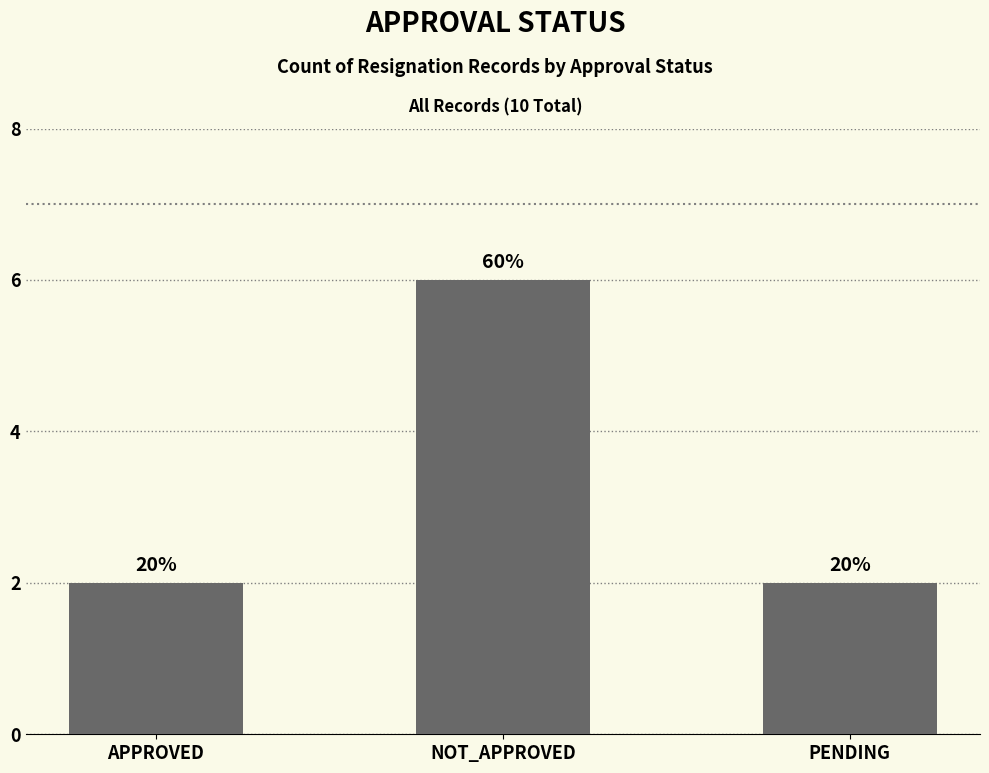

Which category has the lowest value across all series?

APPROVED